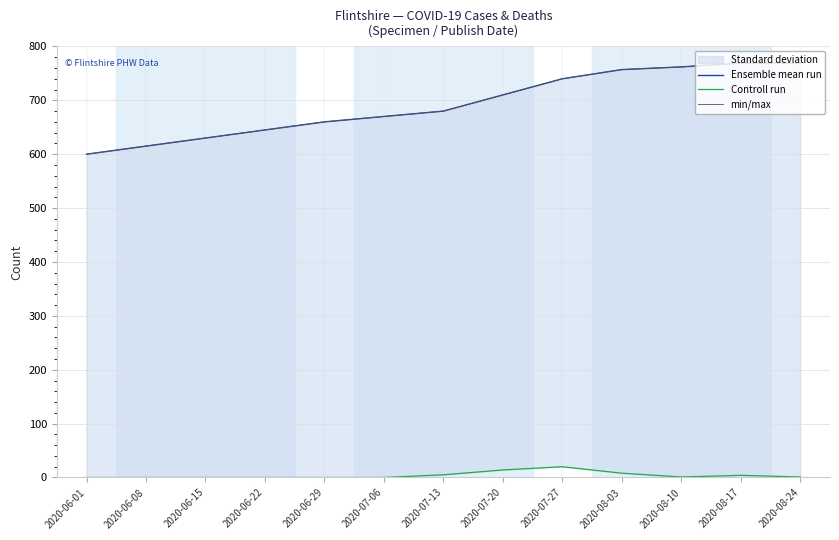

What is the maximum value for min/max?

769